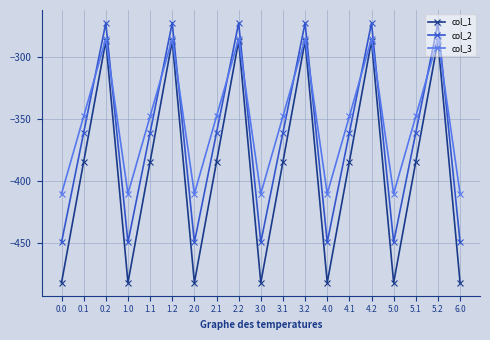

What are all the series names shown in the legend?

col_1, col_2, col_3